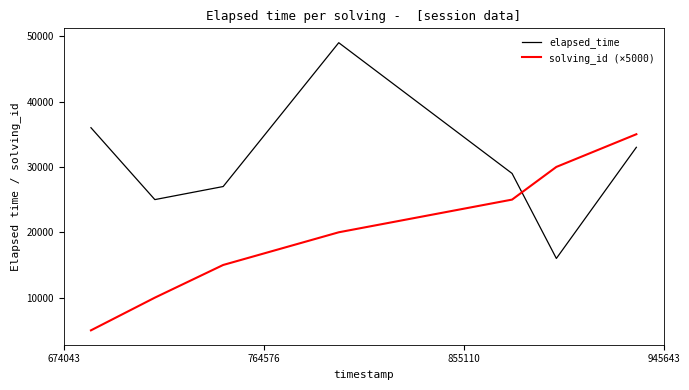

List the series in order of their overall mean, lowest first.

solving_id (×5000), elapsed_time